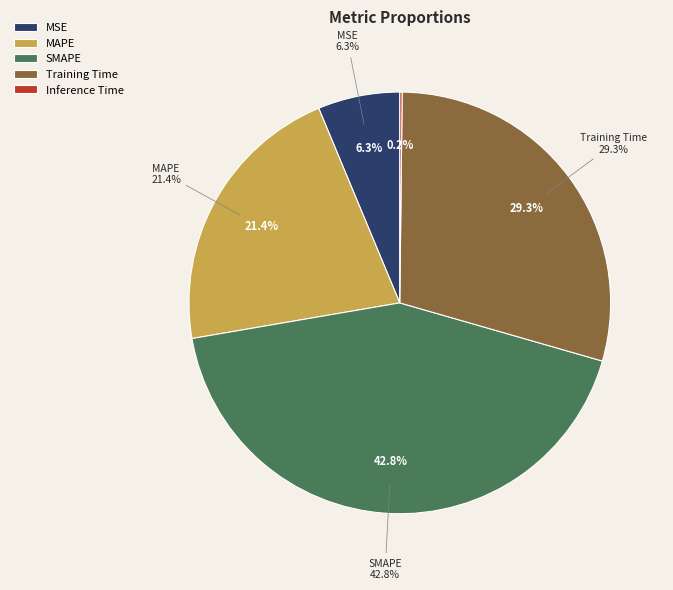

Which category has the biggest portion of the pie?

SMAPE